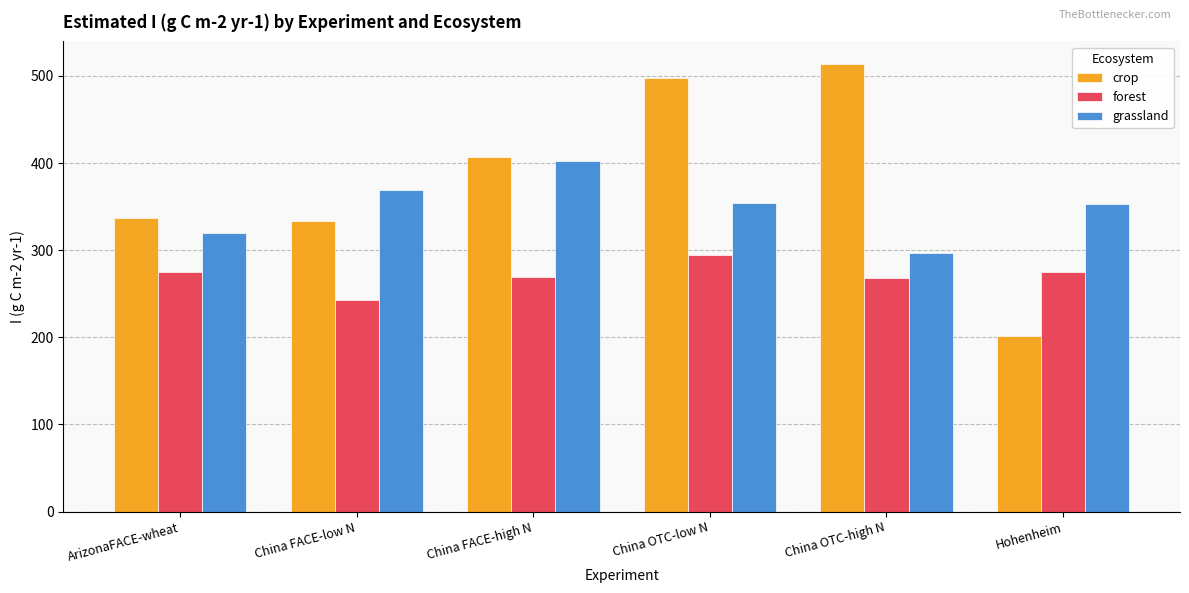

At which category is the sum across all series the highest?

China OTC-low N